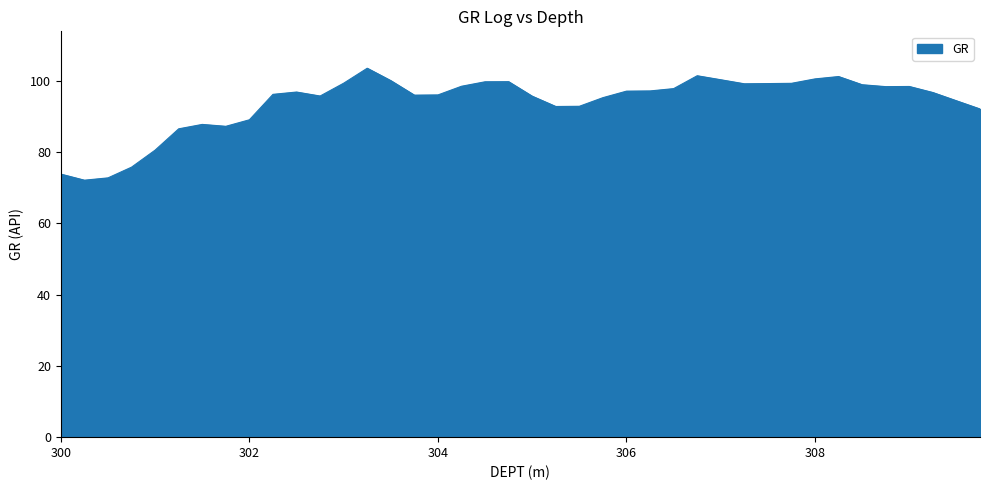

What is the greatest value displayed?

103.5